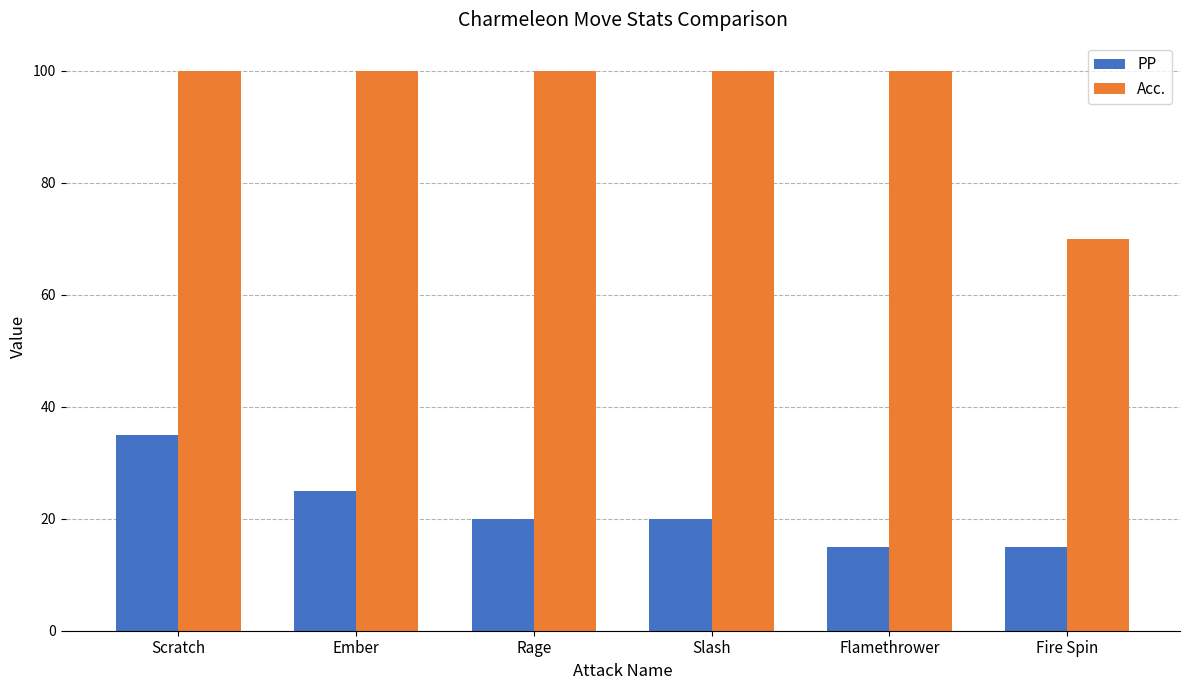

Rank the series at Flamethrower from lowest to highest value.

PP, Acc.